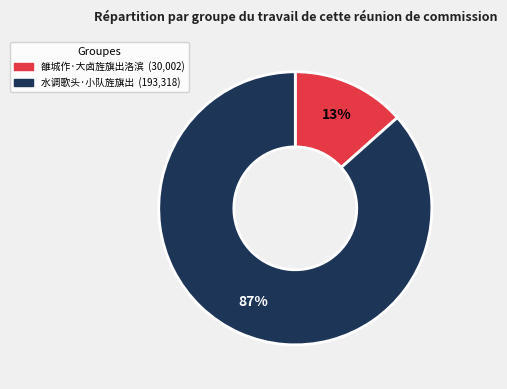

Is it true that 雒城作·大卤旌旗出洛滨 is 6% of the pie?

False